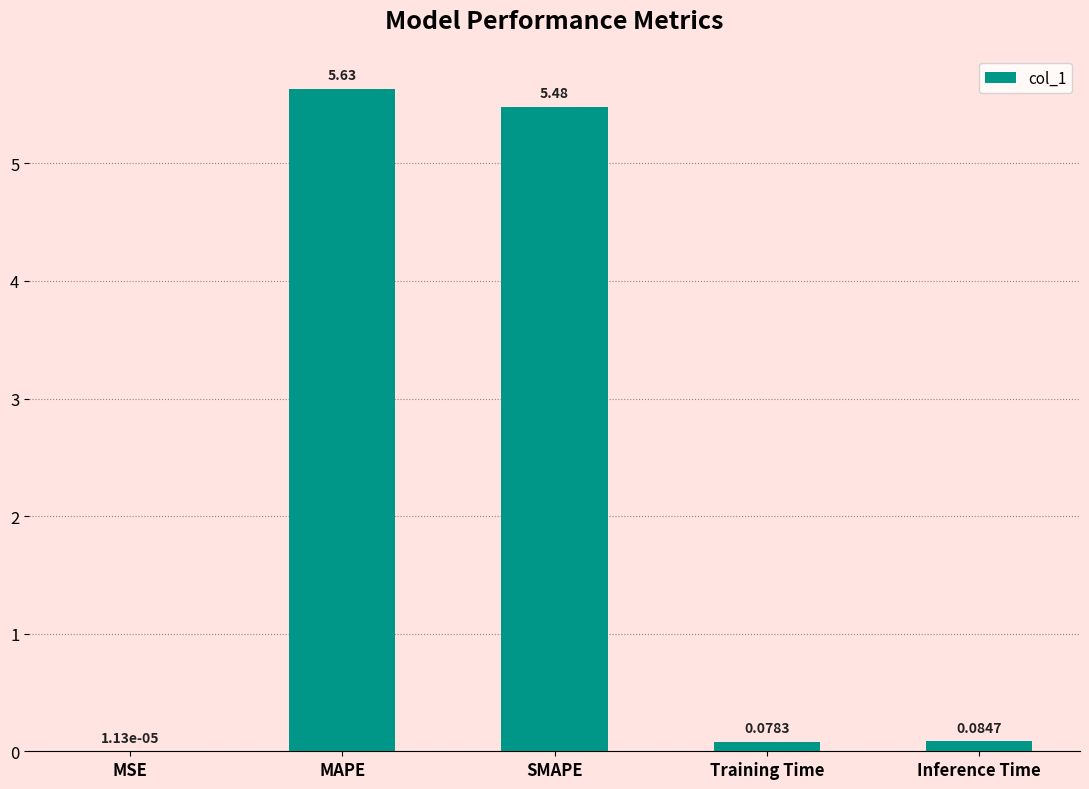

Which category has the highest value across all series?

MAPE